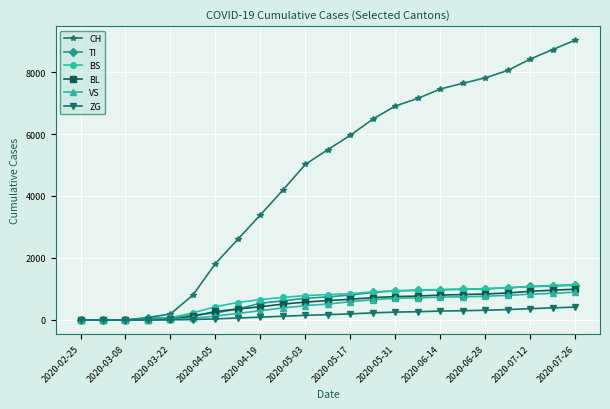

What is the highest value of the ZG series?

415